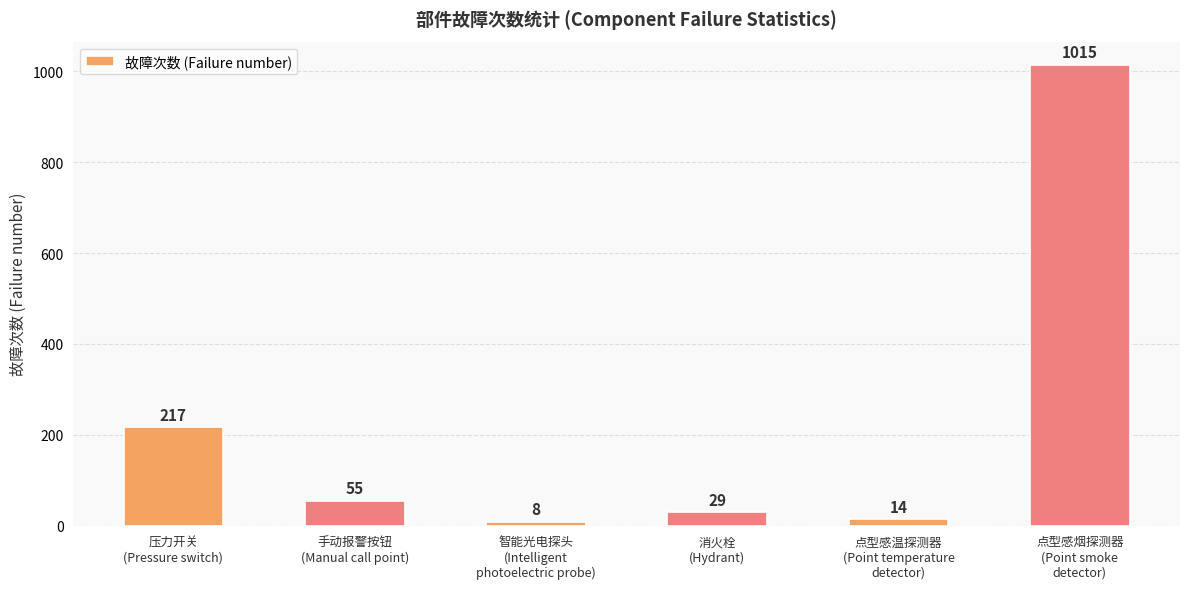

How many series are shown in this chart?

1